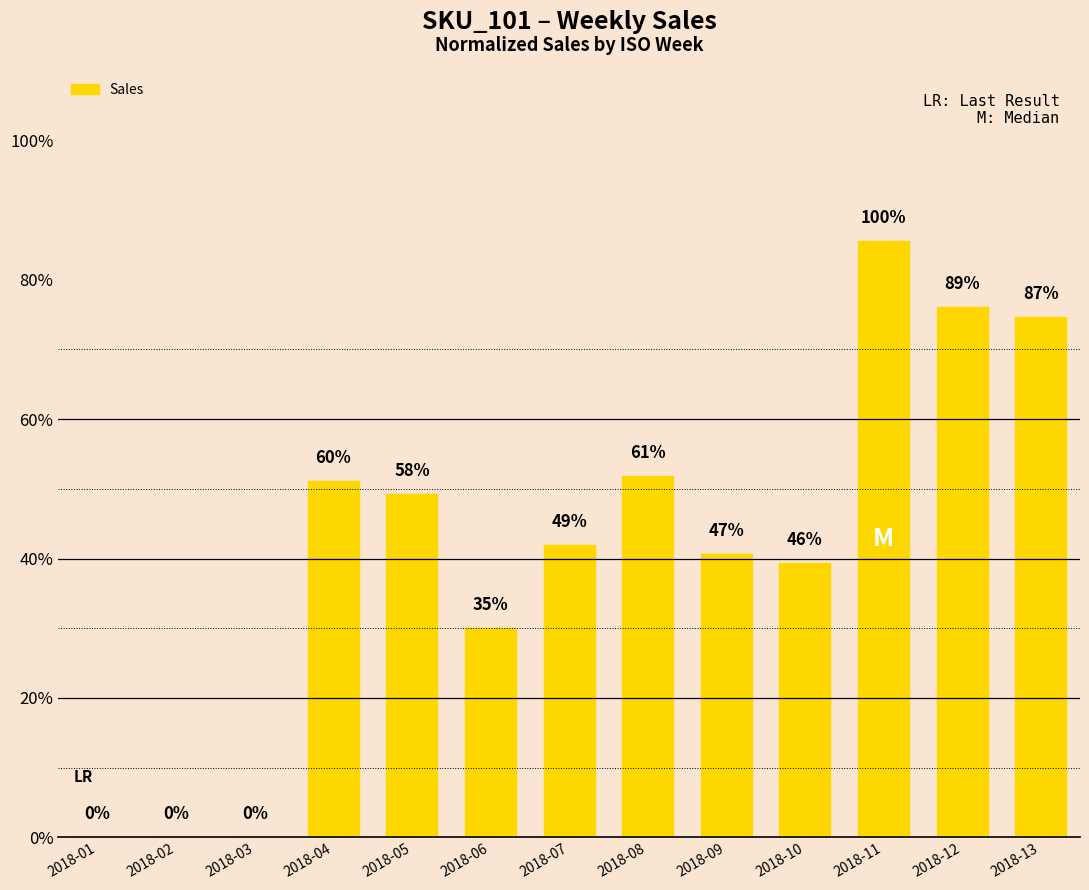

Which category has the lowest value across all series?

2018-01